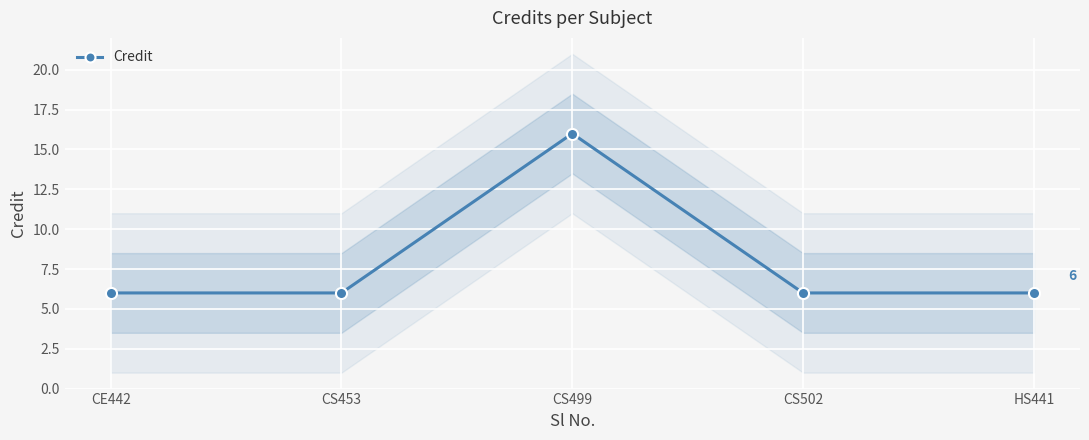

Is it true that the value at CS502 is 6?

True